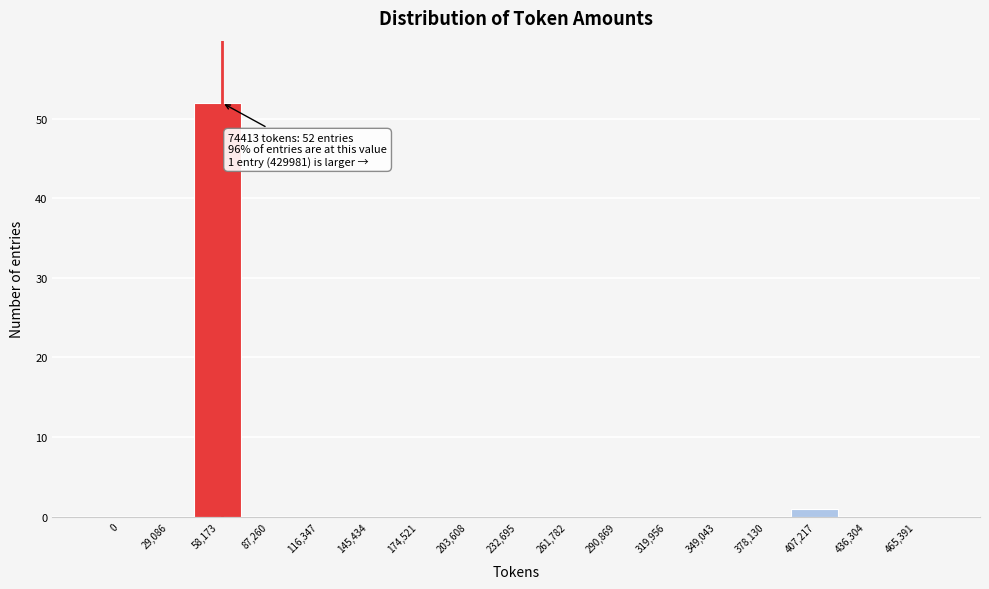

Reading left to right, transcribe all the data shown in this chart.

0=0	29,086=0	58,173=52	87,260=0	116,347=0	145,434=0	174,521=0	203,608=0	232,695=0	261,782=0	290,869=0	319,956=0	349,043=0	378,130=0	407,217=1	436,304=0	465,391=0